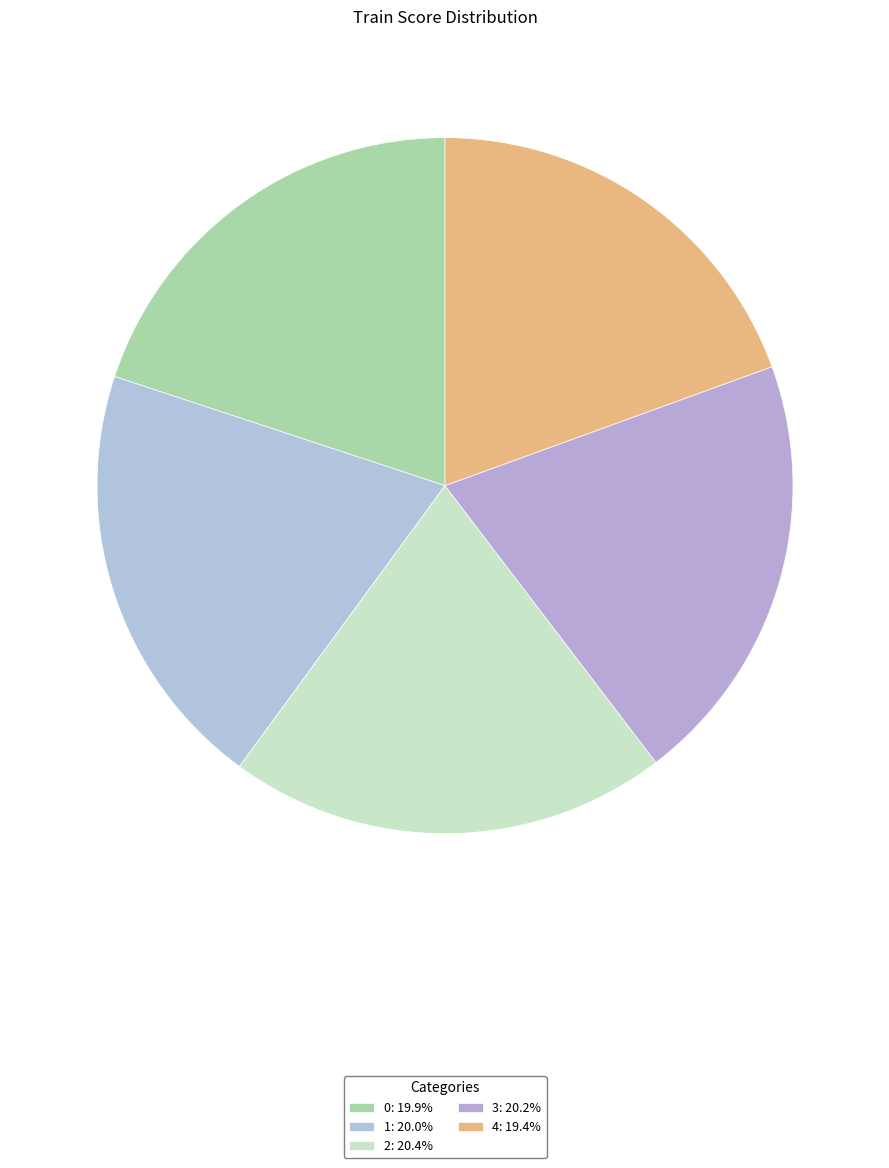

The 4 slice represents 9% of the pie. True or false?

False